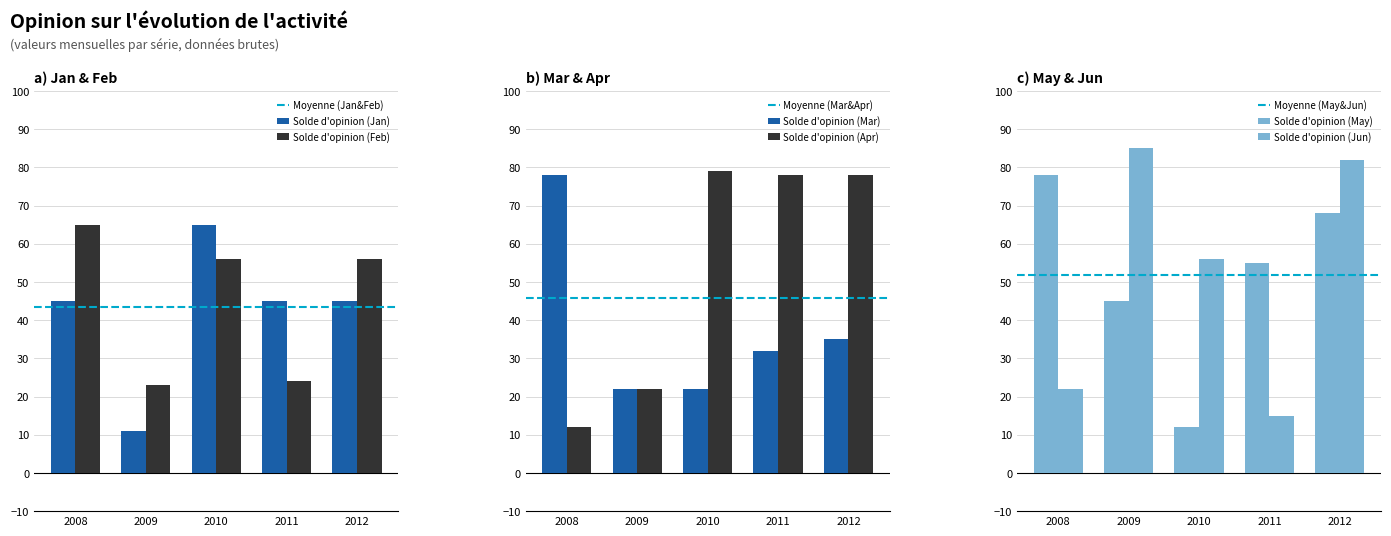

How many groups of bars are there?

5